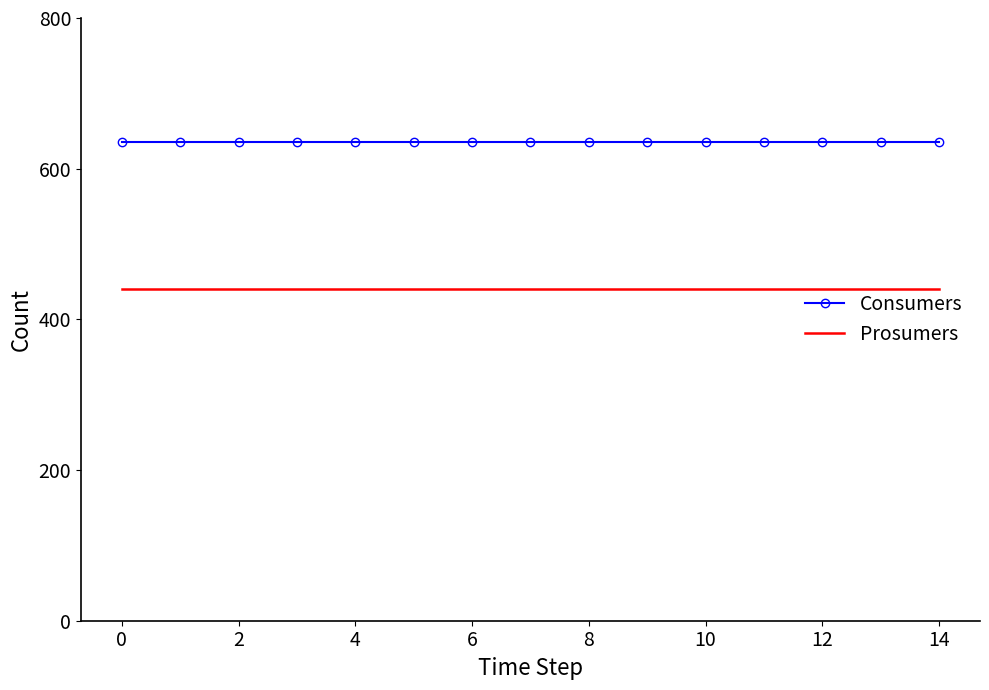

Which series has the largest total across all categories?

Consumers